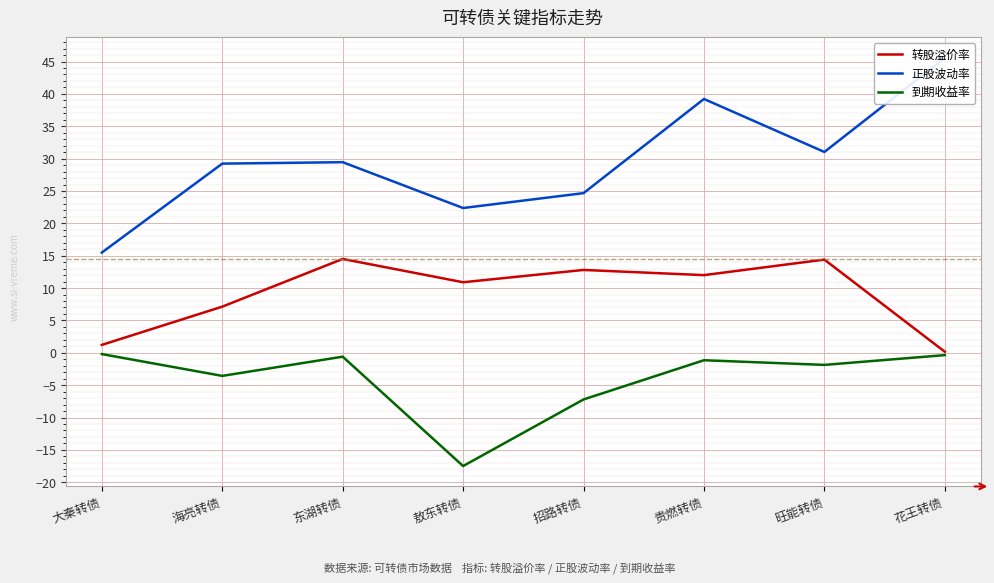

Where is the first local minimum for 转股溢价率?

敖东转债